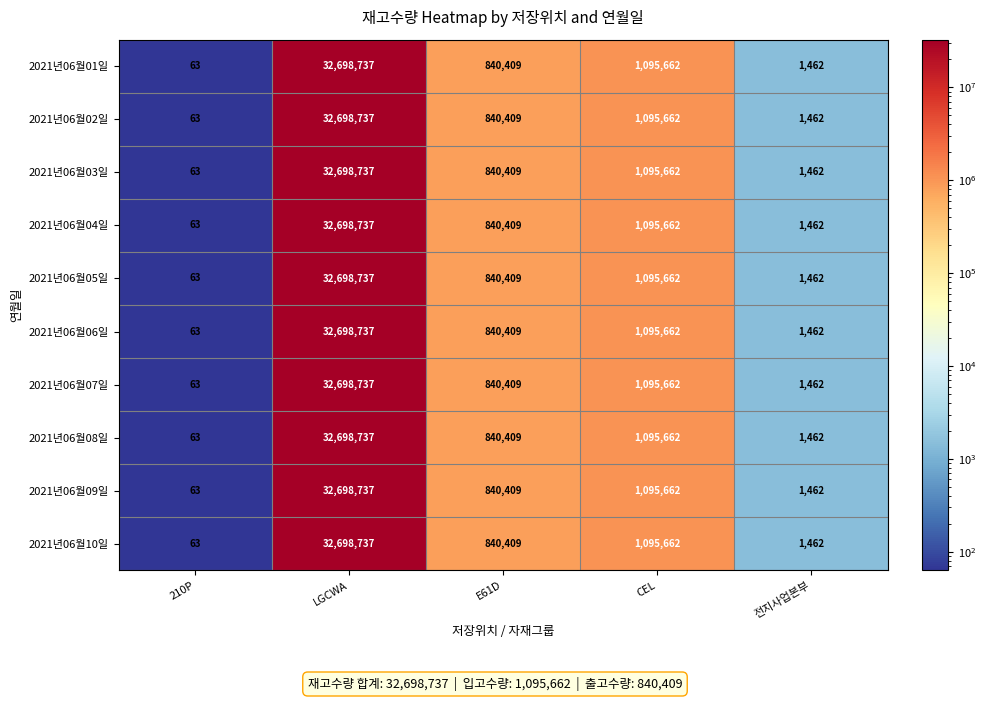

Is the value of 2021년06월05일 at 전지사업본부 greater than the value of 2021년06월03일 at CEL?

No